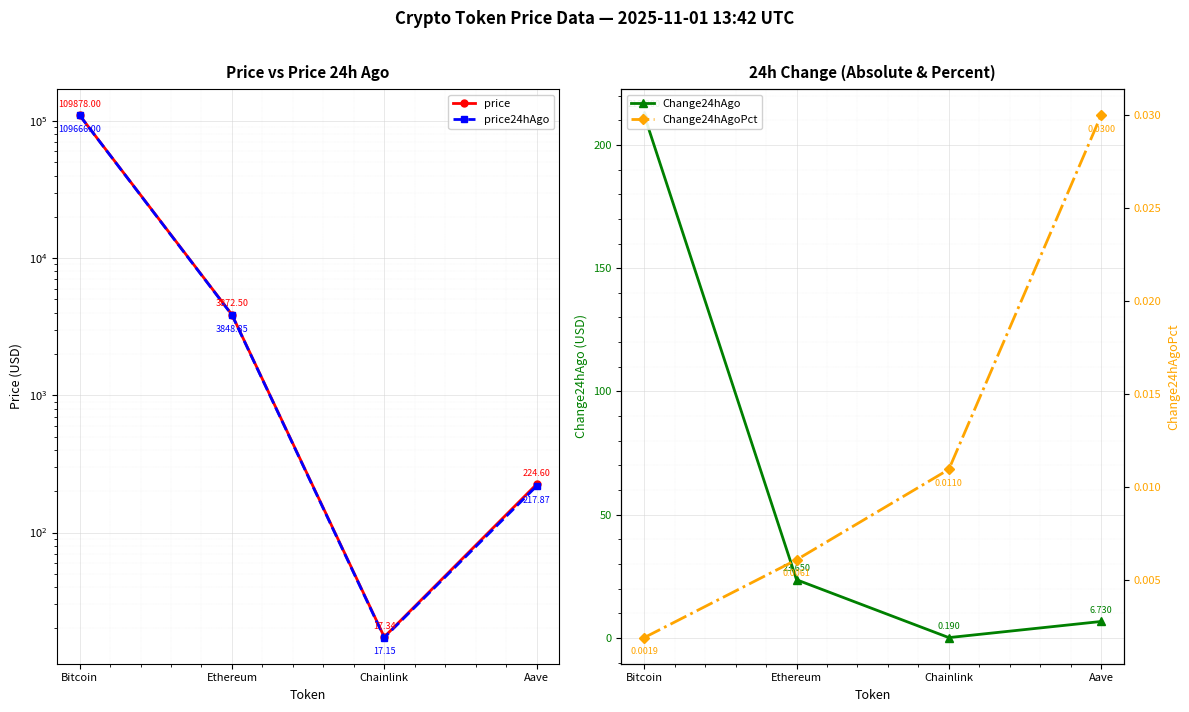

Which series has the widest spread of values?

price